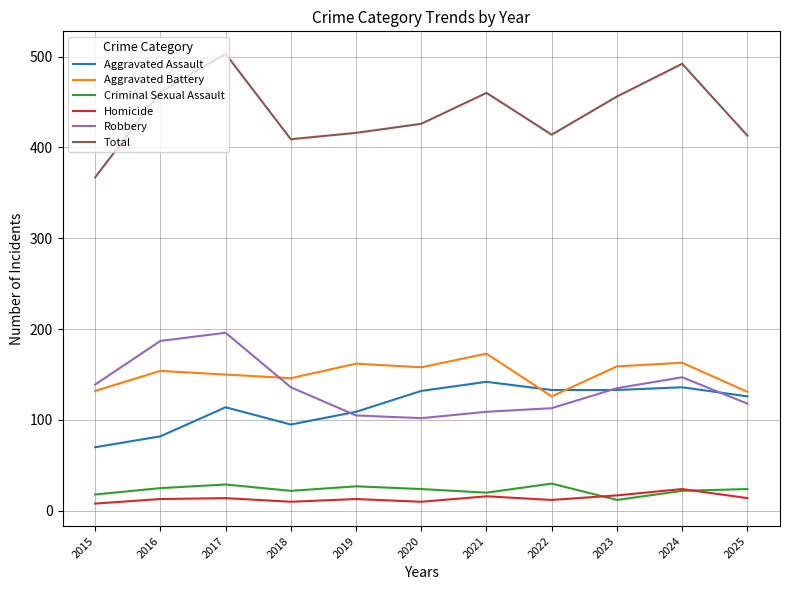

True or false: Aggravated Assault and Total intersect in this chart.

False